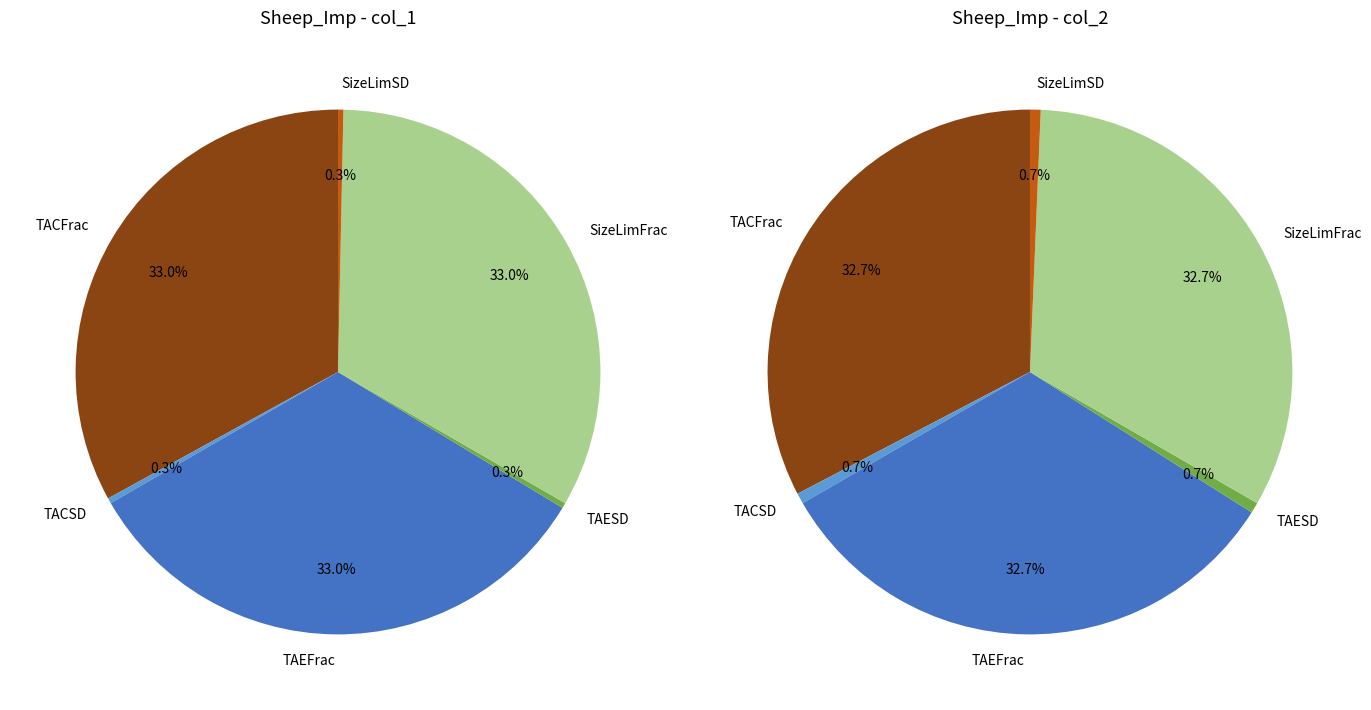

Is there a majority slice in this chart?

No